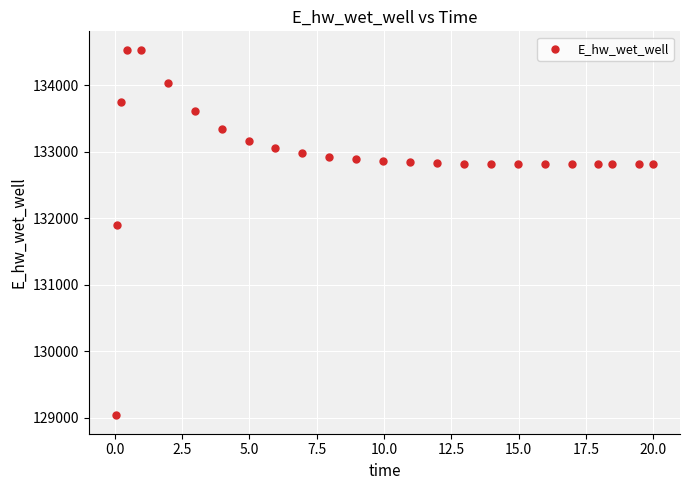

What Y value in the scatter plot is closest to 131787?

131906.8